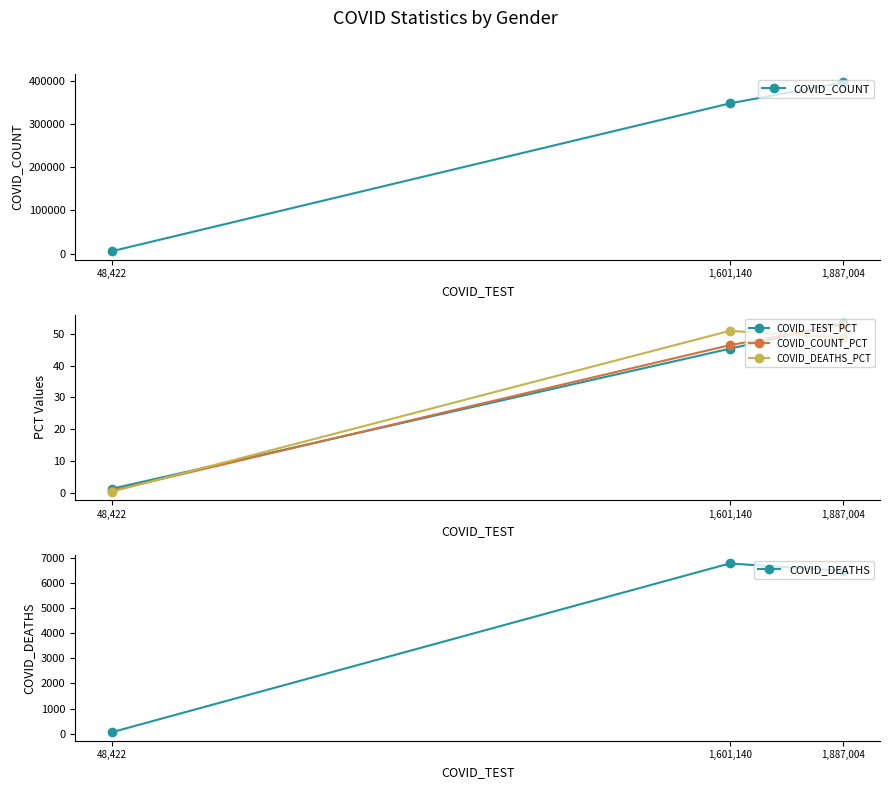

At which label does COVID_TEST_PCT reach its minimum?

48,422